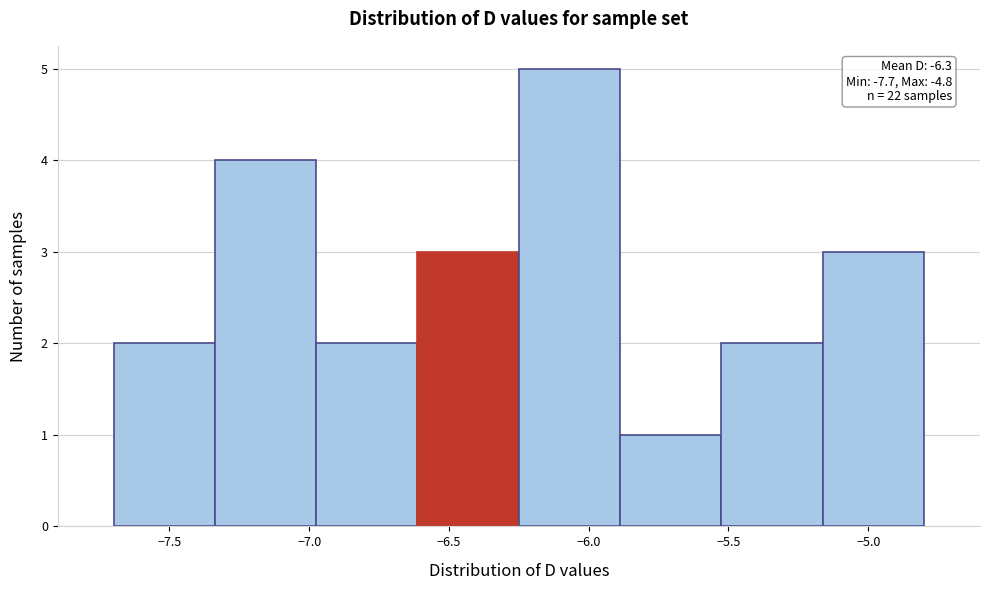

Over which range of the x-axis is the bar tallest?

-6.25 to -5.90